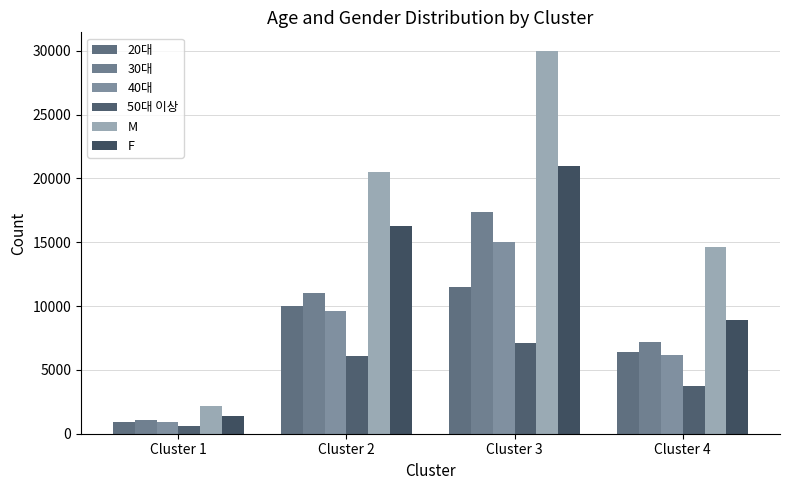

The value of 40대 at Cluster 4 is 6155.0. True or false?

True